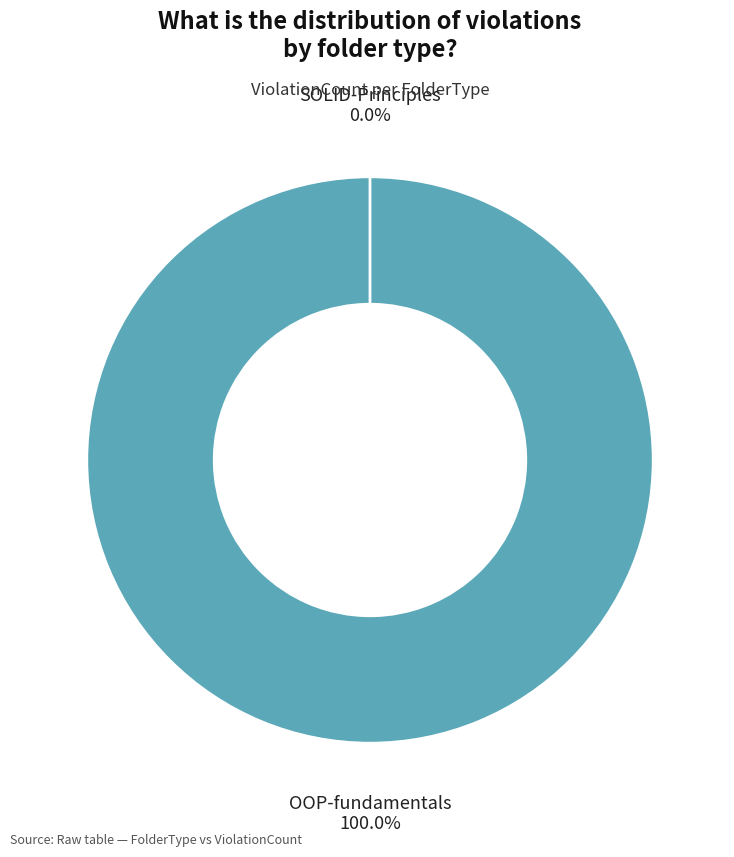

What is the change in value from OOP-fundamentals to SOLID-Principles?

-2